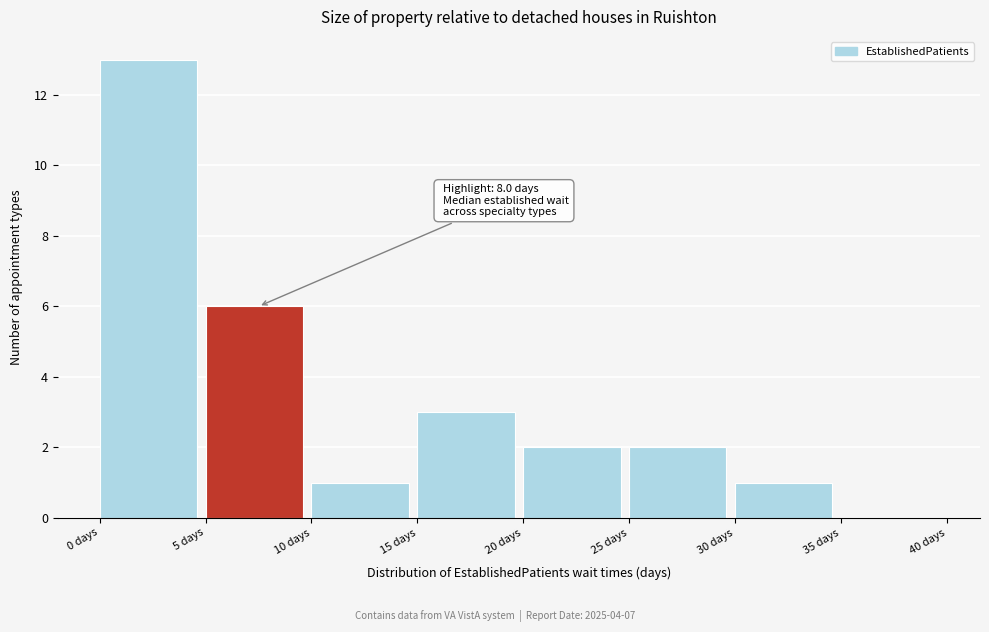

Over which range of the x-axis is the bar tallest?

0 to 5